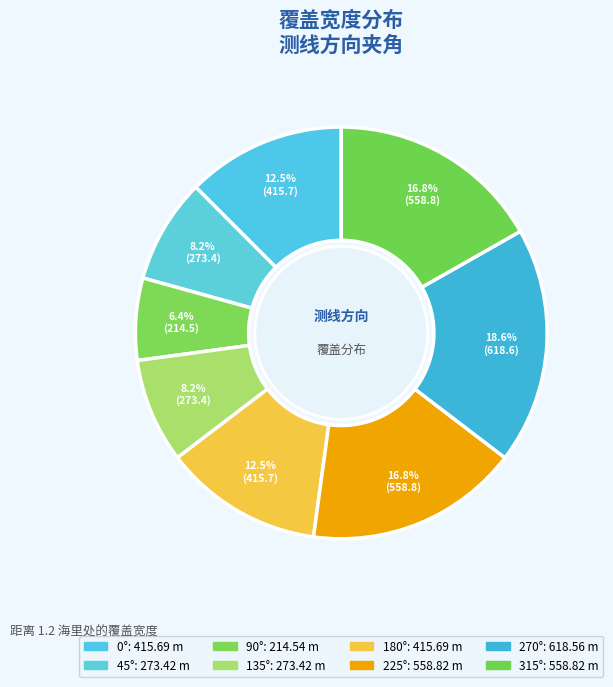

Rank the categories by value from highest to lowest.

270°, 225°, 315°, 0°, 180°, 45°, 135°, 90°